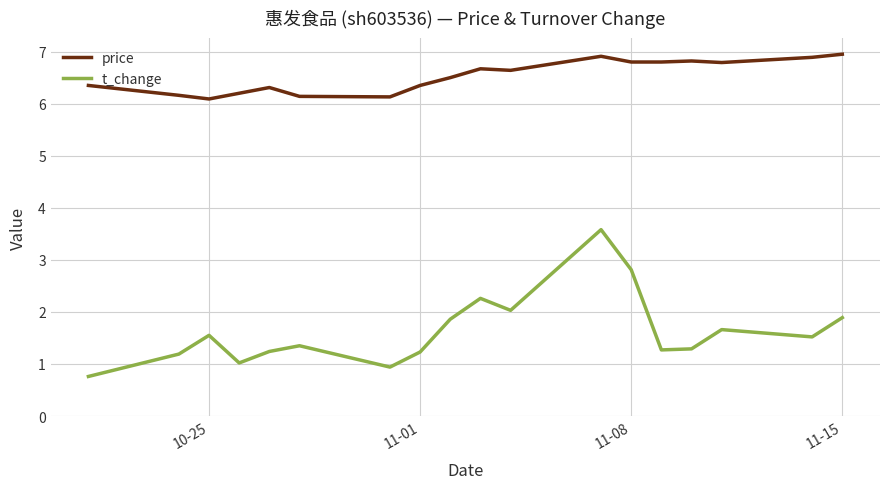

What is the difference between the maximum and minimum values in the t_change series?

2.8